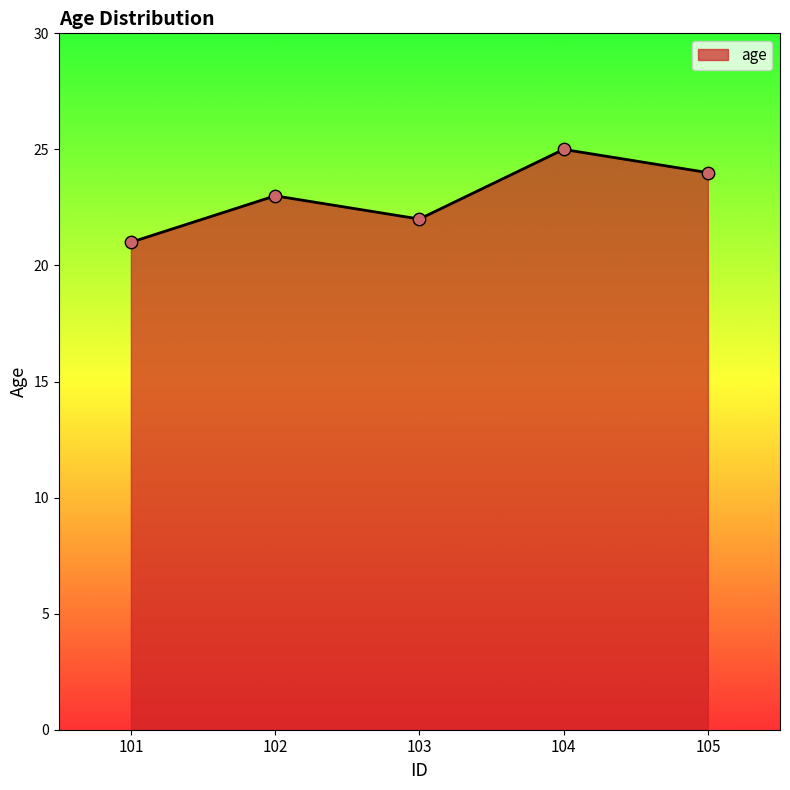

What is the change in value from 101 to 103?

+1